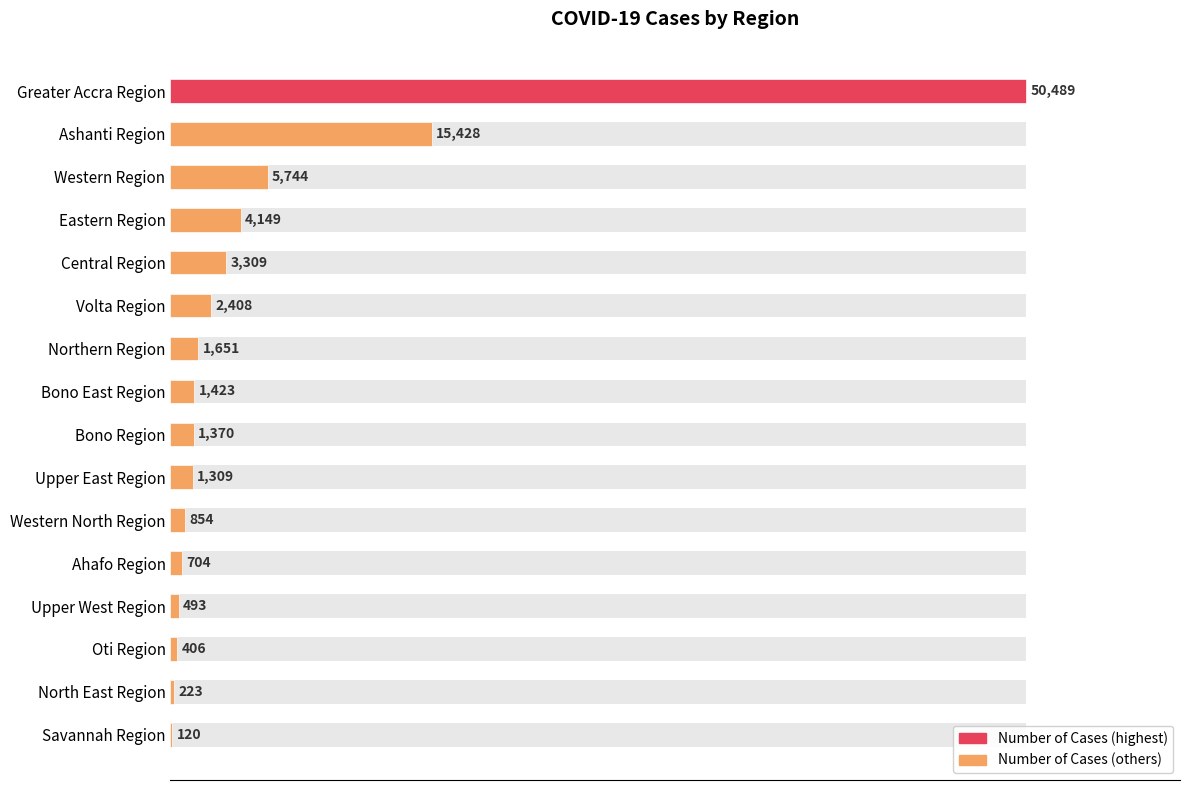

The chart shows a value of 867 at 30000. True or false?

False